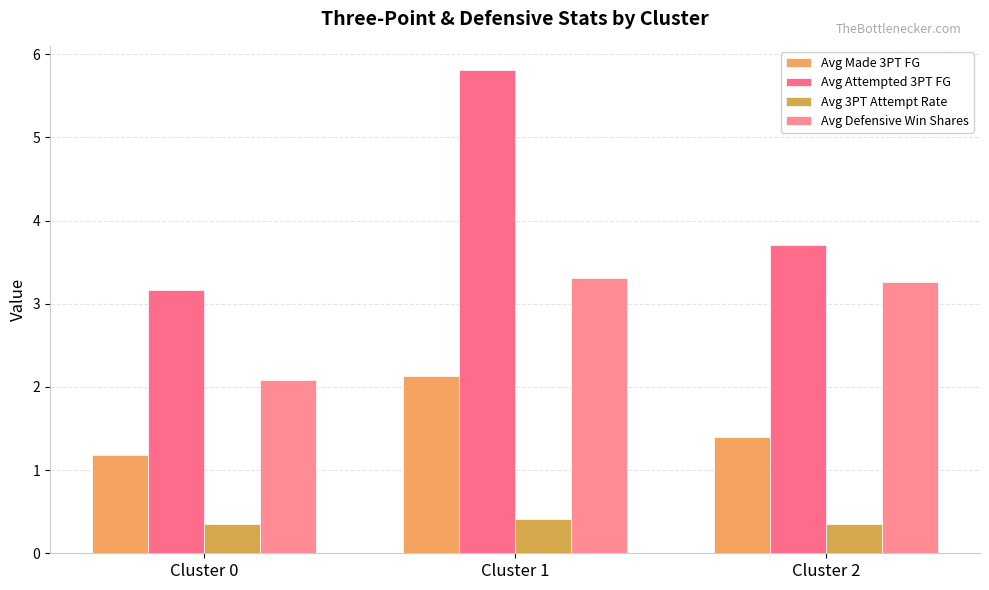

How many bars are there in total?

12